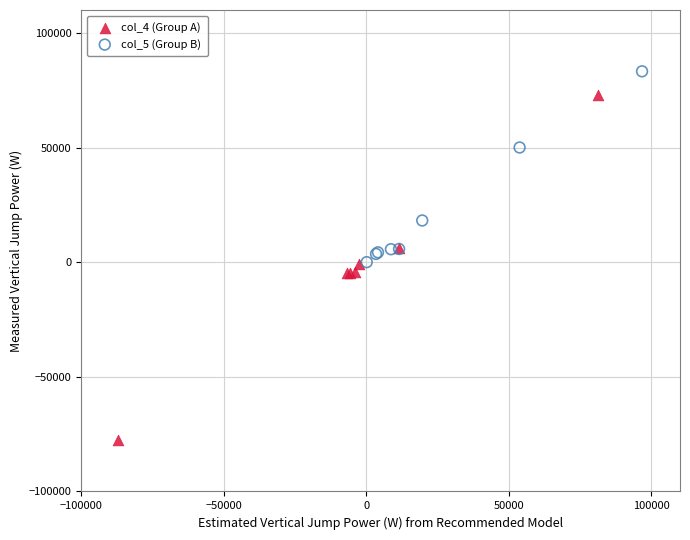

Which series contains the lowest Y value?

col_4 (Group A)